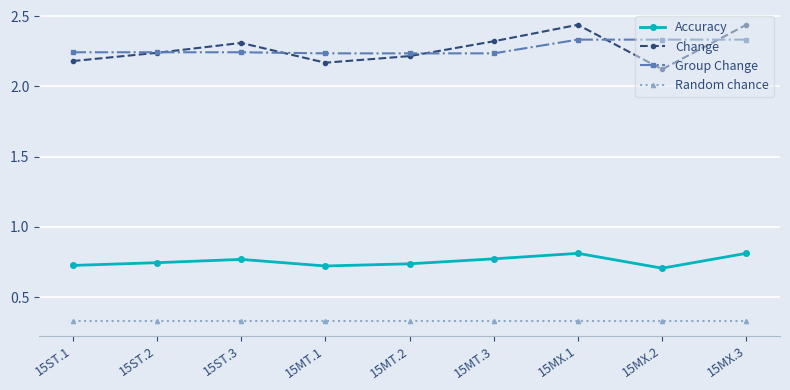

Rank the series at 15MX.1 from highest to lowest value.

Change, Group Change, Accuracy, Random chance